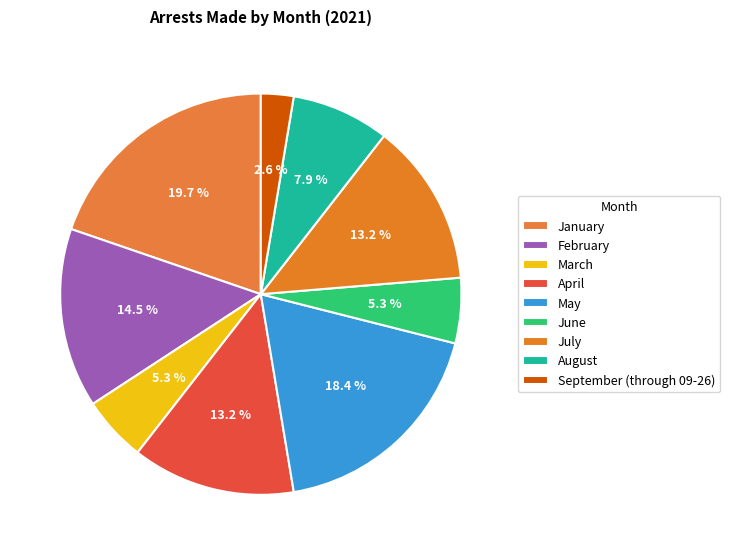

Which category has the biggest portion of the pie?

January